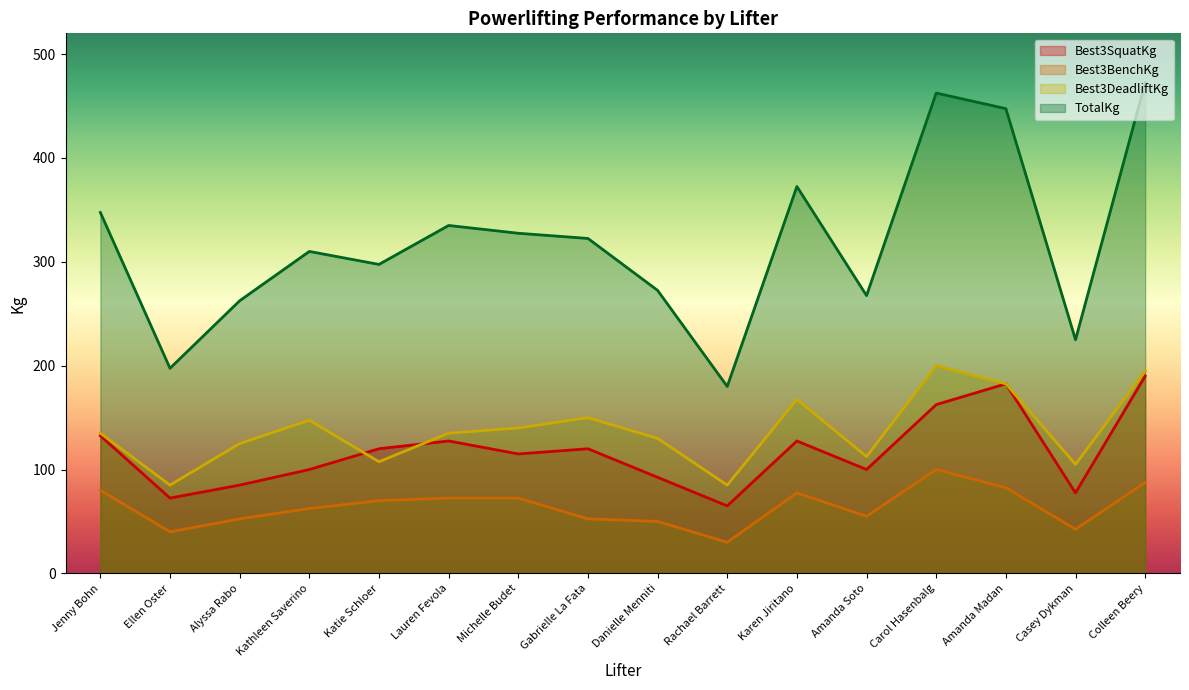

Does the chart display data point markers on the line(s)?

No